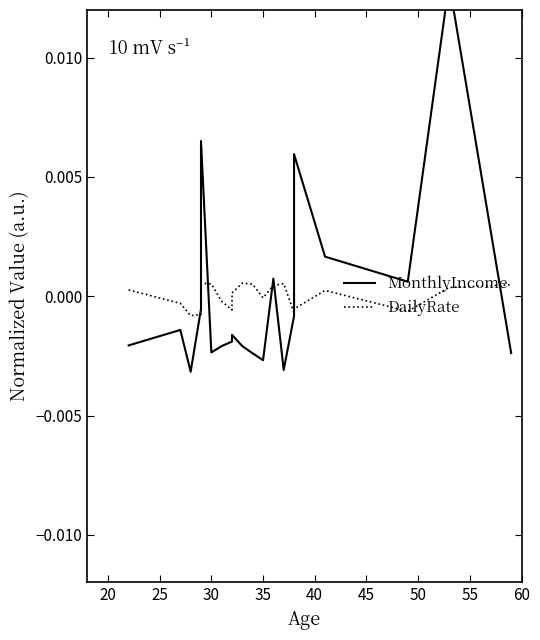

What are all the series names shown in the legend?

MonthlyIncome, DailyRate